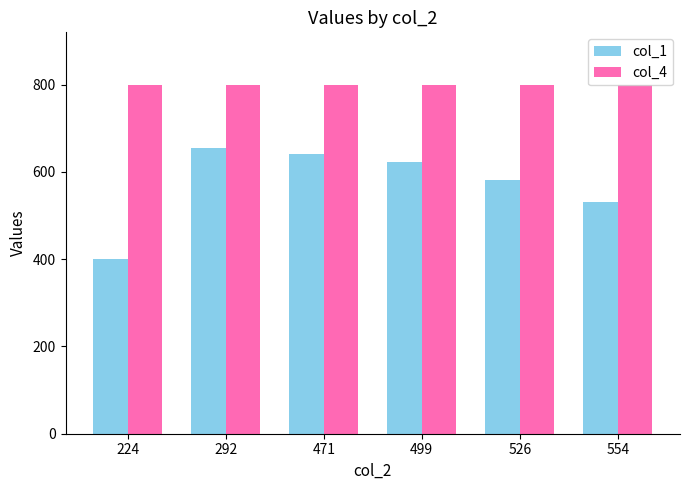

Which label corresponds to the smallest value in the chart?

224